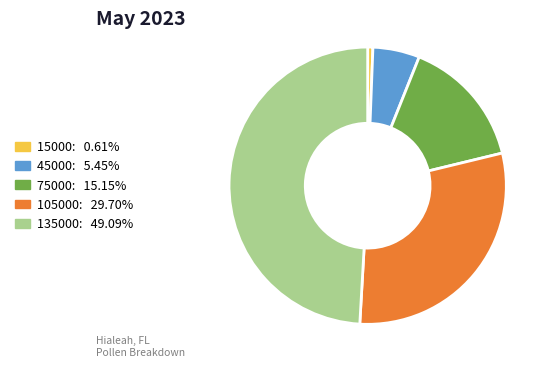

What is the smallest slice in the pie chart?

15000